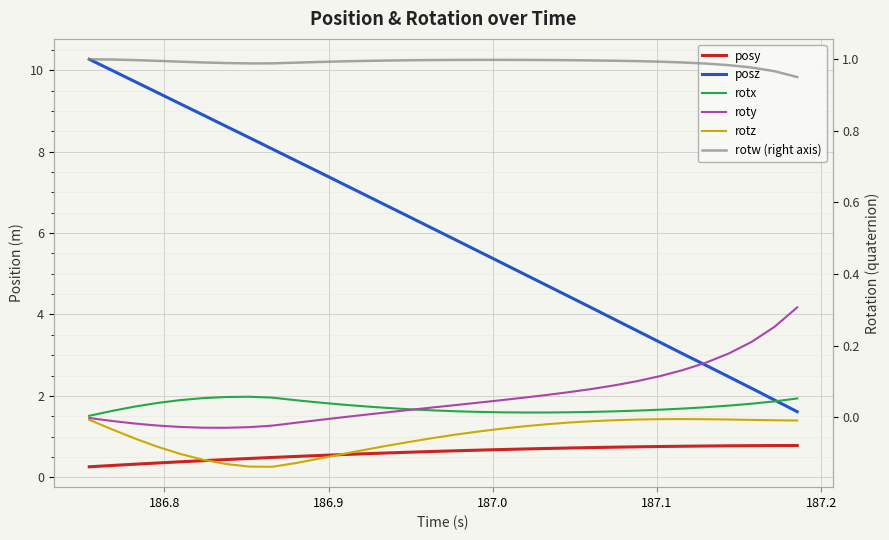

Which series has the widest spread of values?

posz